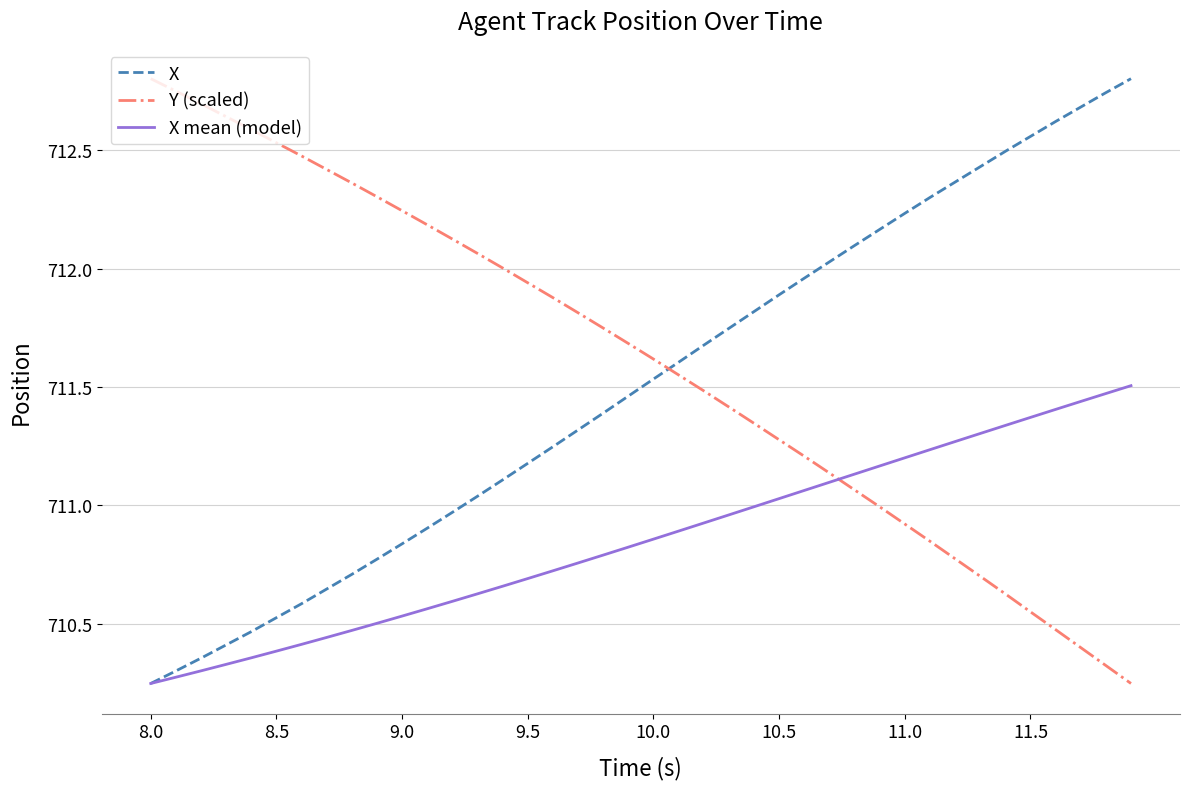

True or false: X and Y (scaled) cross at least once.

True